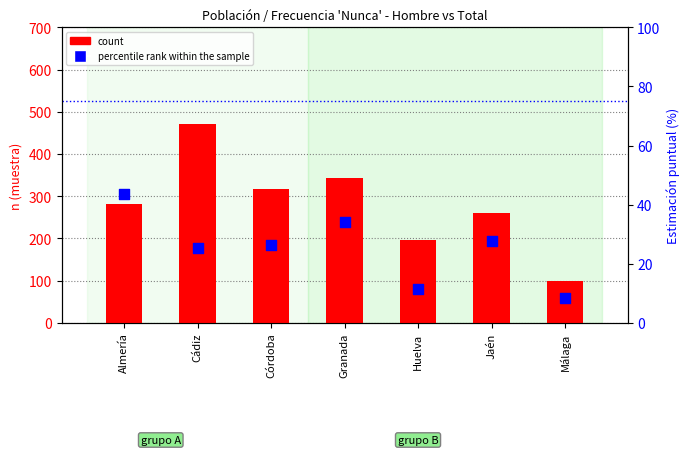

Which series has the largest total across all categories?

count